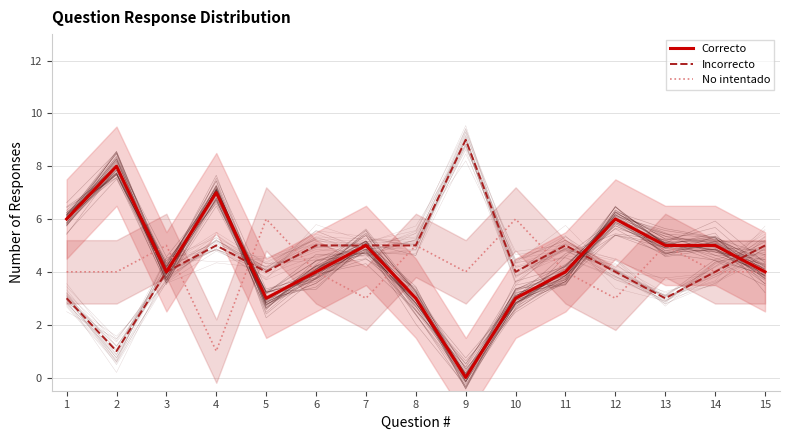

What is the difference between the Correcto values at 8 and 11?

1